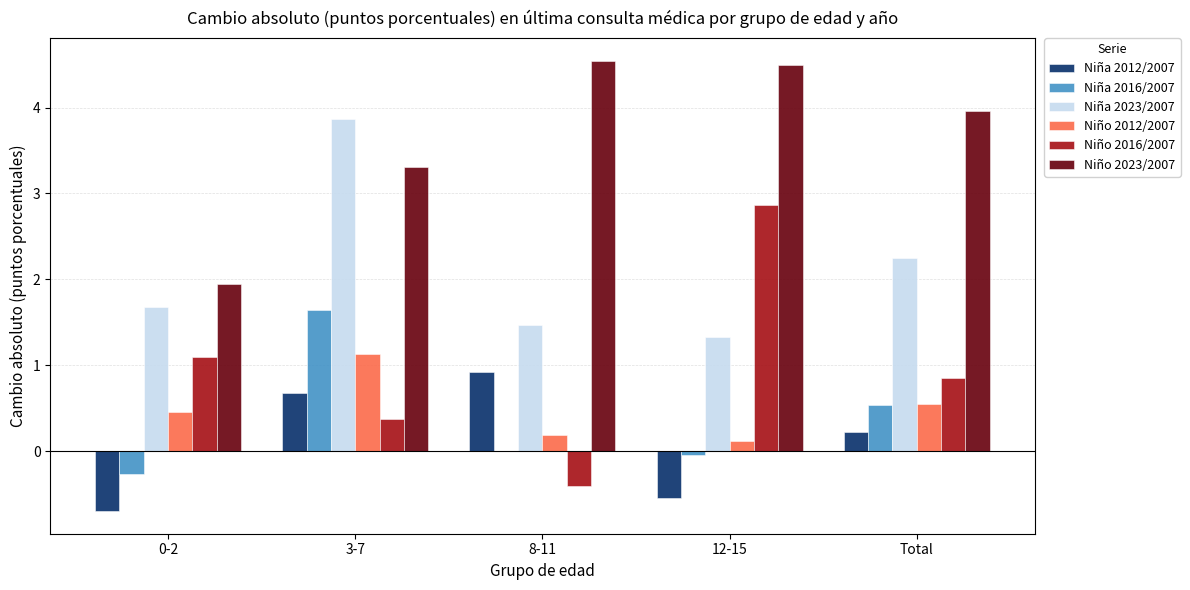

What is the sum of all Niño 2012/2007 values?

2.5